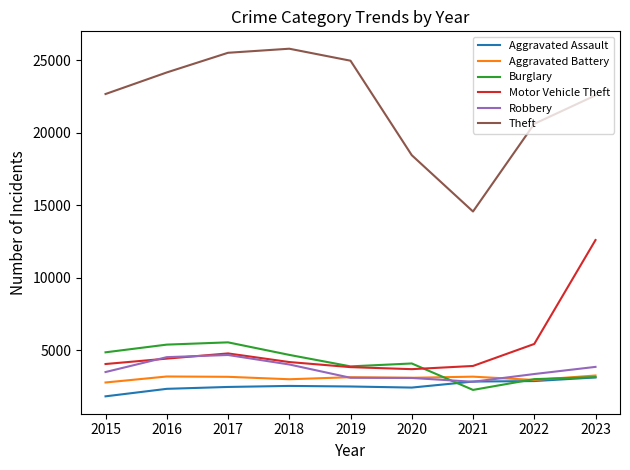

In Aggravated Battery, how many points are higher than both neighbors (excluding endpoints)?

3